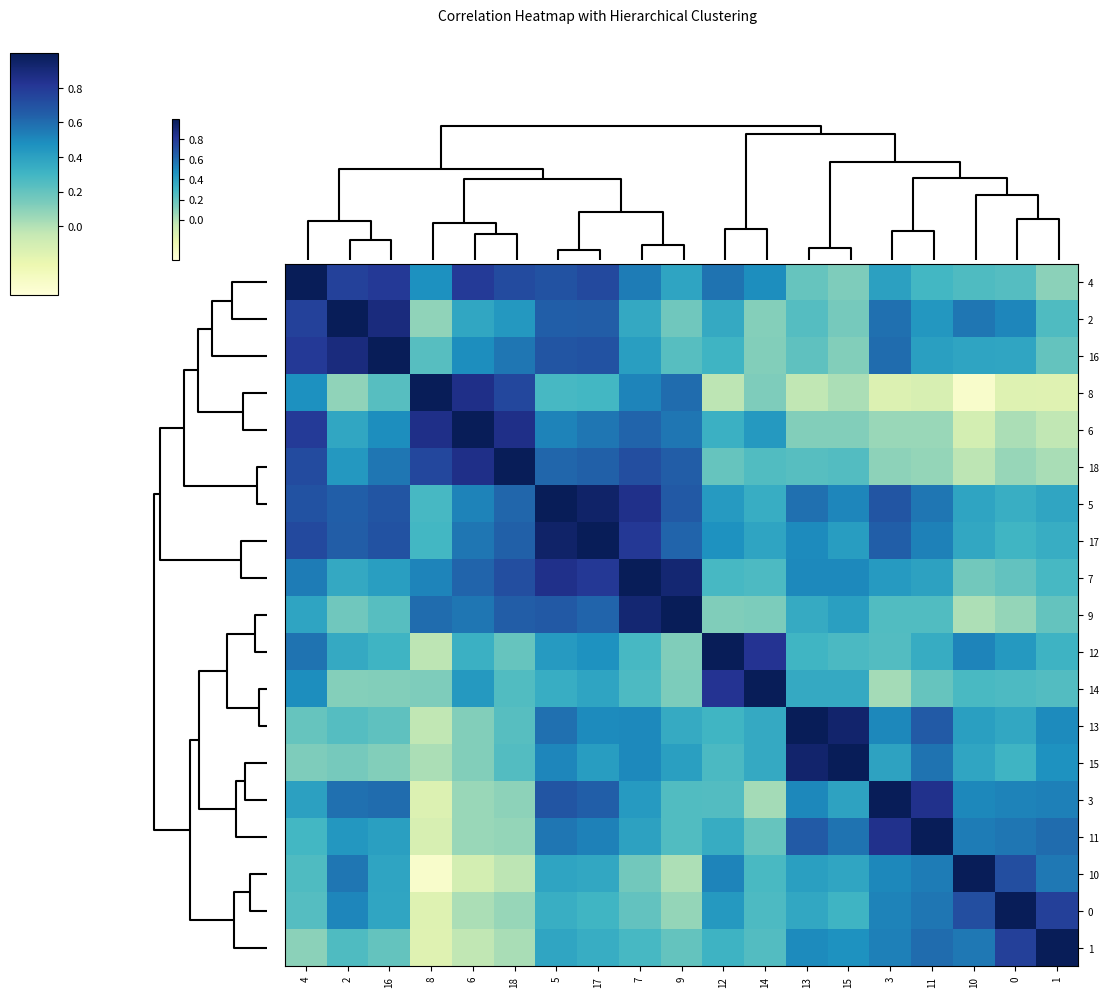

Reading left to right, extract all data points from this chart.

row_0: 0.0=1.0	0.5=0.8	1.0=0.8	3=0.5	4=0.8	5=0.7	6=0.7	7=0.7	8=0.5	9=0.4	10=0.6	11=0.5	12=0.2	13=0.1	14=0.4	15=0.3	16=0.3	17=0.2	18=0.1
row_1: 0.0=0.8	0.5=1.0	1.0=0.9	3=0.1	4=0.4	5=0.4	6=0.6	7=0.7	8=0.4	9=0.2	10=0.4	11=0.1	12=0.2	13=0.1	14=0.6	15=0.4	16=0.6	17=0.5	18=0.3
row_2: 0.0=0.8	0.5=0.9	1.0=1.0	3=0.2	4=0.5	5=0.6	6=0.7	7=0.7	8=0.4	9=0.2	10=0.3	11=0.1	12=0.2	13=0.1	14=0.6	15=0.4	16=0.4	17=0.4	18=0.2
row_3: 0.0=0.5	0.5=0.1	1.0=0.2	3=1.0	4=0.9	5=0.7	6=0.3	7=0.3	8=0.5	9=0.6	10=-0.0	11=0.1	12=-0.0	13=0.0	14=-0.1	15=-0.1	16=-0.3	17=-0.2	18=-0.2
row_4: 0.0=0.8	0.5=0.4	1.0=0.5	3=0.9	4=1.0	5=0.9	6=0.5	7=0.6	8=0.6	9=0.6	10=0.3	11=0.4	12=0.1	13=0.1	14=0.1	15=0.1	16=-0.1	17=0.0	18=-0.0
row_5: 0.0=0.7	0.5=0.4	1.0=0.6	3=0.7	4=0.9	5=1.0	6=0.6	7=0.6	8=0.7	9=0.7	10=0.2	11=0.3	12=0.2	13=0.2	14=0.1	15=0.1	16=-0.0	17=0.1	18=0.0
row_6: 0.0=0.7	0.5=0.6	1.0=0.7	3=0.3	4=0.5	5=0.6	6=1.0	7=0.9	8=0.8	9=0.7	10=0.4	11=0.3	12=0.6	13=0.5	14=0.7	15=0.6	16=0.4	17=0.3	18=0.4
row_7: 0.0=0.7	0.5=0.7	1.0=0.7	3=0.3	4=0.6	5=0.6	6=0.9	7=1.0	8=0.8	9=0.6	10=0.5	11=0.4	12=0.5	13=0.4	14=0.6	15=0.5	16=0.4	17=0.3	18=0.3
row_8: 0.0=0.5	0.5=0.4	1.0=0.4	3=0.5	4=0.6	5=0.7	6=0.8	7=0.8	8=1.0	9=0.9	10=0.3	11=0.3	12=0.5	13=0.5	14=0.4	15=0.4	16=0.2	17=0.2	18=0.3
row_9: 0.0=0.4	0.5=0.2	1.0=0.2	3=0.6	4=0.6	5=0.7	6=0.7	7=0.6	8=0.9	9=1.0	10=0.1	11=0.1	12=0.4	13=0.4	14=0.3	15=0.3	16=0.0	17=0.1	18=0.2
row_10: 0.0=0.6	0.5=0.4	1.0=0.3	3=-0.0	4=0.3	5=0.2	6=0.4	7=0.5	8=0.3	9=0.1	10=1.0	11=0.8	12=0.3	13=0.3	14=0.2	15=0.3	16=0.5	17=0.4	18=0.3
row_11: 0.0=0.5	0.5=0.1	1.0=0.1	3=0.1	4=0.4	5=0.3	6=0.3	7=0.4	8=0.3	9=0.1	10=0.8	11=1.0	12=0.4	13=0.4	14=0.0	15=0.2	16=0.3	17=0.3	18=0.2
row_12: 0.0=0.2	0.5=0.2	1.0=0.2	3=-0.0	4=0.1	5=0.2	6=0.6	7=0.5	8=0.5	9=0.4	10=0.3	11=0.4	12=1.0	13=0.9	14=0.5	15=0.7	16=0.4	17=0.4	18=0.5
row_13: 0.0=0.1	0.5=0.1	1.0=0.1	3=0.0	4=0.1	5=0.2	6=0.5	7=0.4	8=0.5	9=0.4	10=0.3	11=0.4	12=0.9	13=1.0	14=0.4	15=0.6	16=0.4	17=0.3	18=0.5
row_14: 0.0=0.4	0.5=0.6	1.0=0.6	3=-0.1	4=0.1	5=0.1	6=0.7	7=0.6	8=0.4	9=0.3	10=0.2	11=0.0	12=0.5	13=0.4	14=1.0	15=0.8	16=0.5	17=0.5	18=0.5
row_15: 0.0=0.3	0.5=0.4	1.0=0.4	3=-0.1	4=0.1	5=0.1	6=0.6	7=0.5	8=0.4	9=0.3	10=0.3	11=0.2	12=0.7	13=0.6	14=0.8	15=1.0	16=0.5	17=0.6	18=0.6
row_16: 0.0=0.3	0.5=0.6	1.0=0.4	3=-0.3	4=-0.1	5=-0.0	6=0.4	7=0.4	8=0.2	9=0.0	10=0.5	11=0.3	12=0.4	13=0.4	14=0.5	15=0.5	16=1.0	17=0.7	18=0.6
row_17: 0.0=0.2	0.5=0.5	1.0=0.4	3=-0.2	4=0.0	5=0.1	6=0.3	7=0.3	8=0.2	9=0.1	10=0.4	11=0.3	12=0.4	13=0.3	14=0.5	15=0.6	16=0.7	17=1.0	18=0.8
row_18: 0.0=0.1	0.5=0.3	1.0=0.2	3=-0.2	4=-0.0	5=0.0	6=0.4	7=0.3	8=0.3	9=0.2	10=0.3	11=0.2	12=0.5	13=0.5	14=0.5	15=0.6	16=0.6	17=0.8	18=1.0